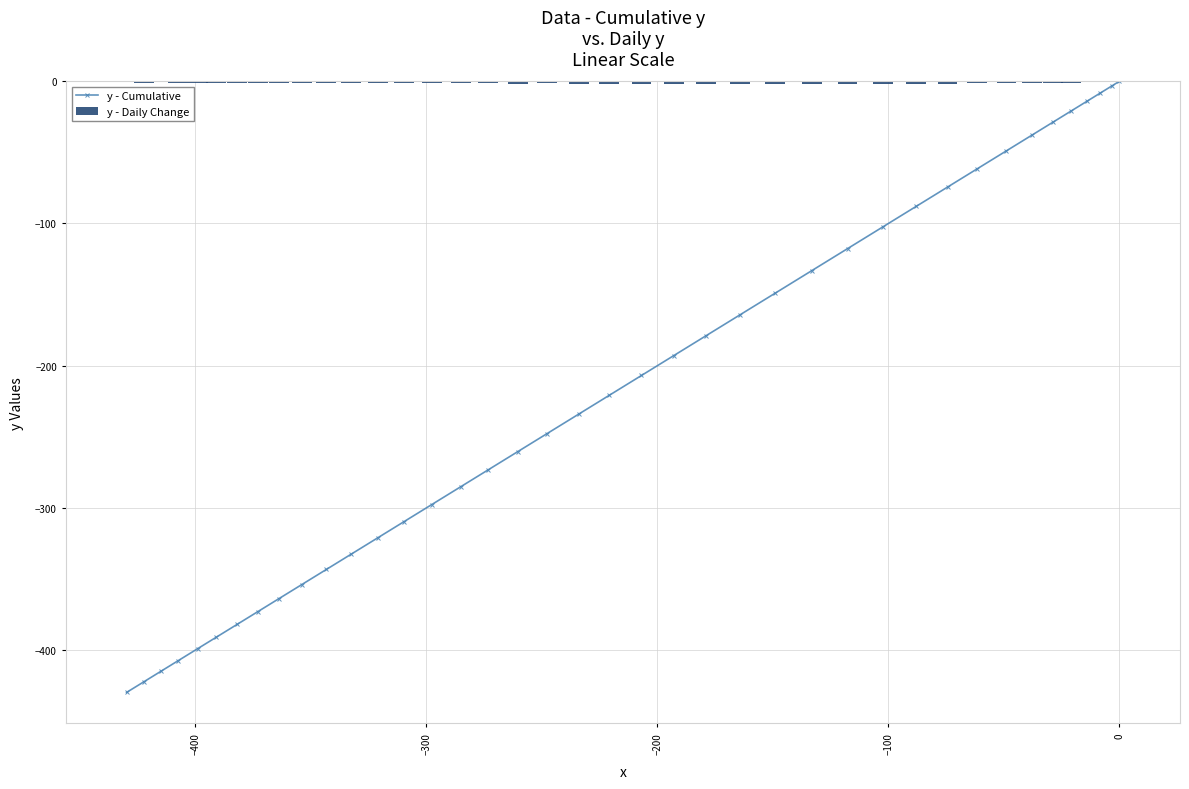

At how many categories does at least one series exceed -144?

40